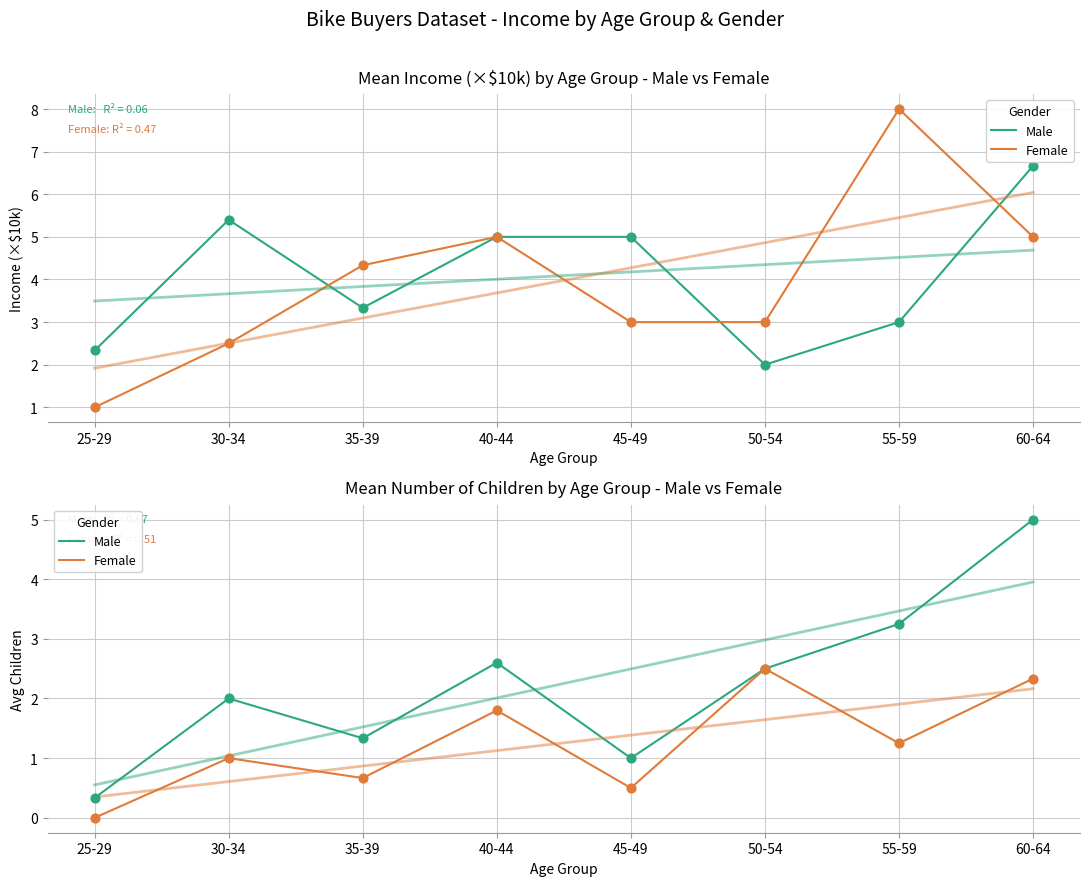

What are all the series names shown in the legend?

Male, Female